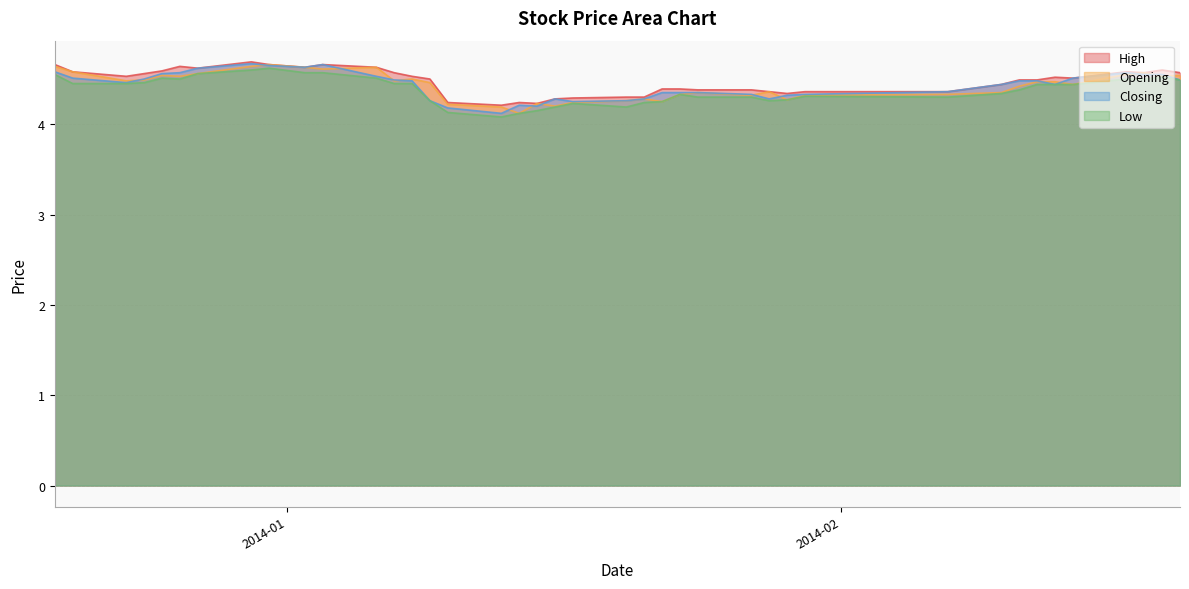

True or false: Closing has more than 1 points higher than both neighbors.

True